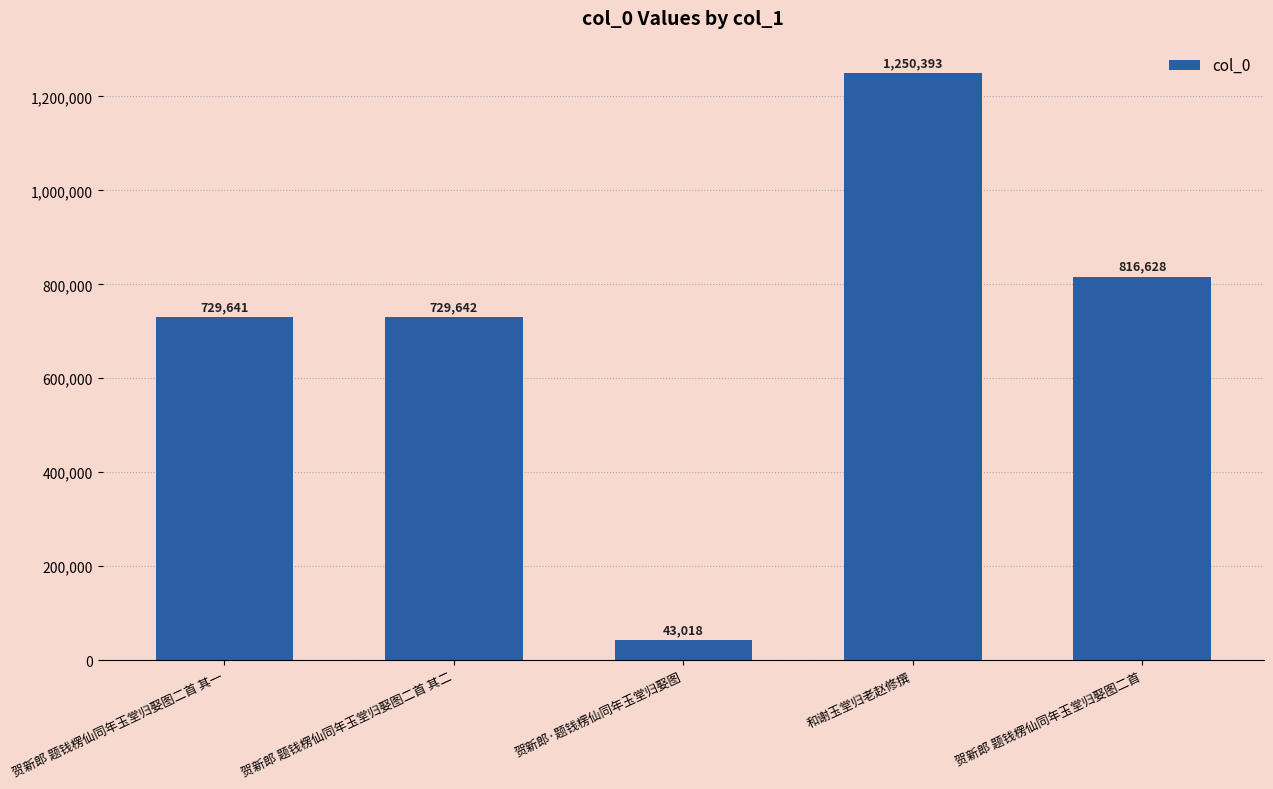

What position from the left is 贺新郎 题钱楞仙同年玉堂归娶图二首?

5